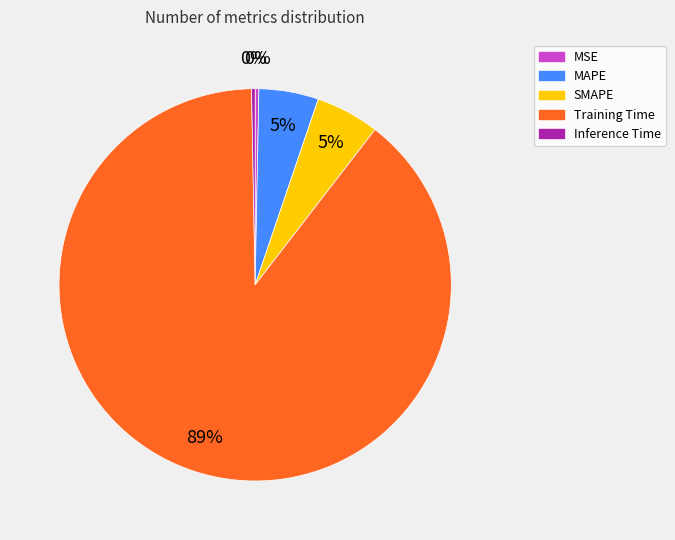

Is the sum of MSE and SMAPE greater than half?

No